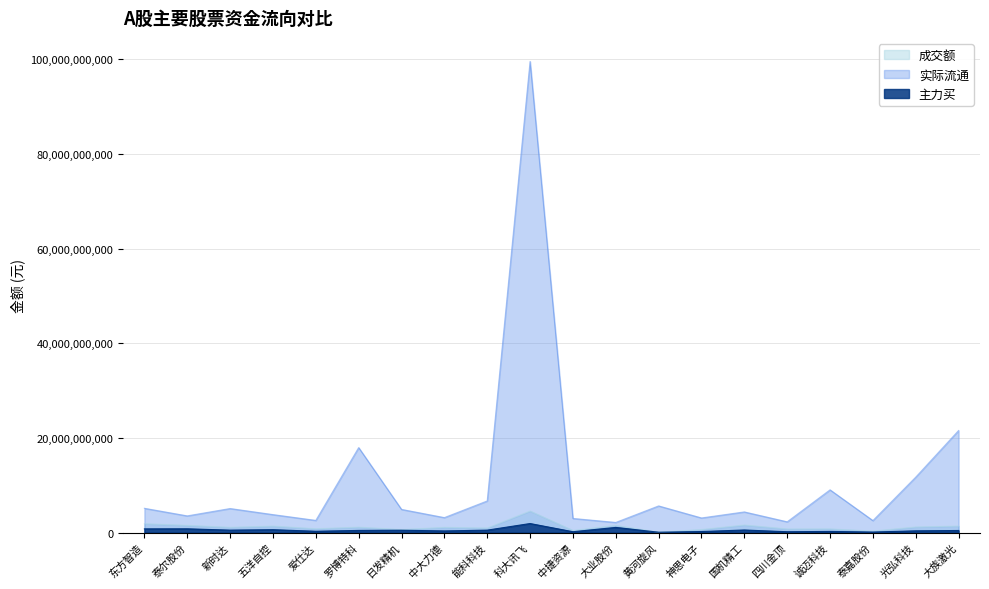

The value of 实际流通 at 能科科技 is 6690743464. True or false?

True